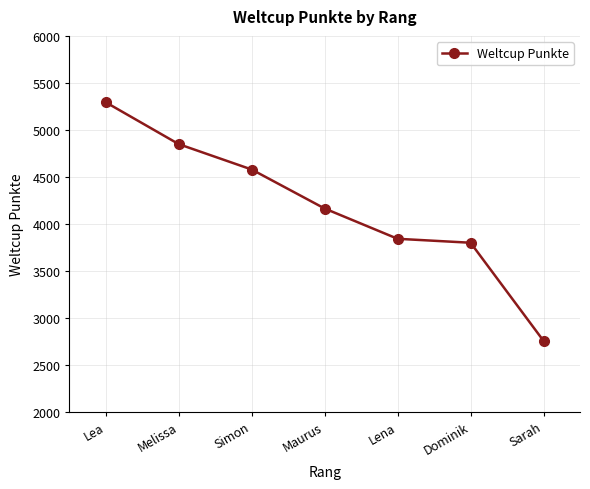

Which has a higher value, Melissa or Simon?

Melissa